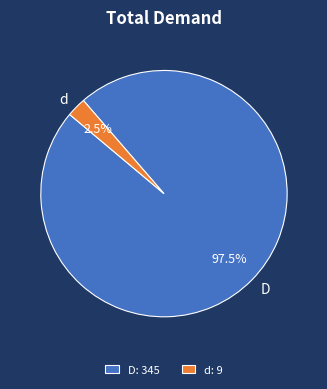

Which has a higher value, d or D?

D